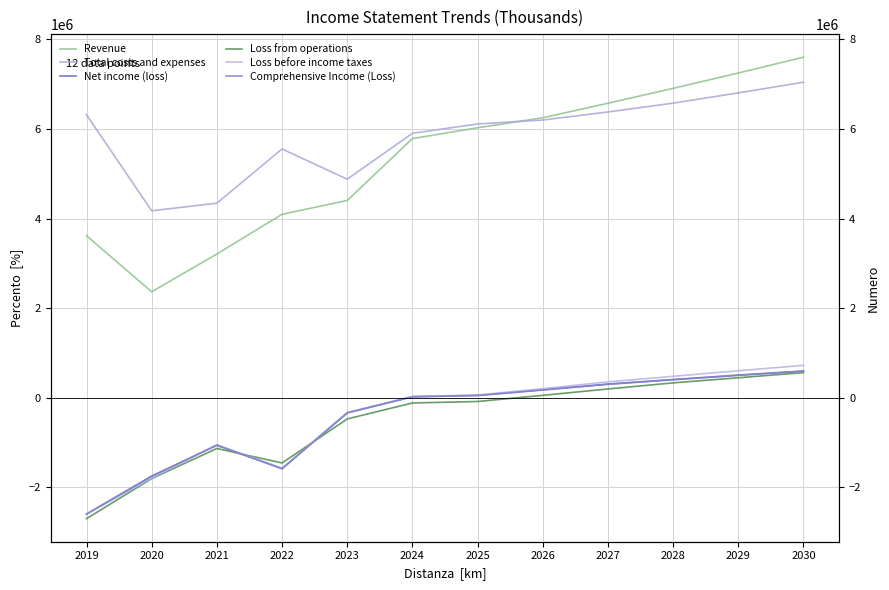

Is this an area chart (filled region under the line)?

No